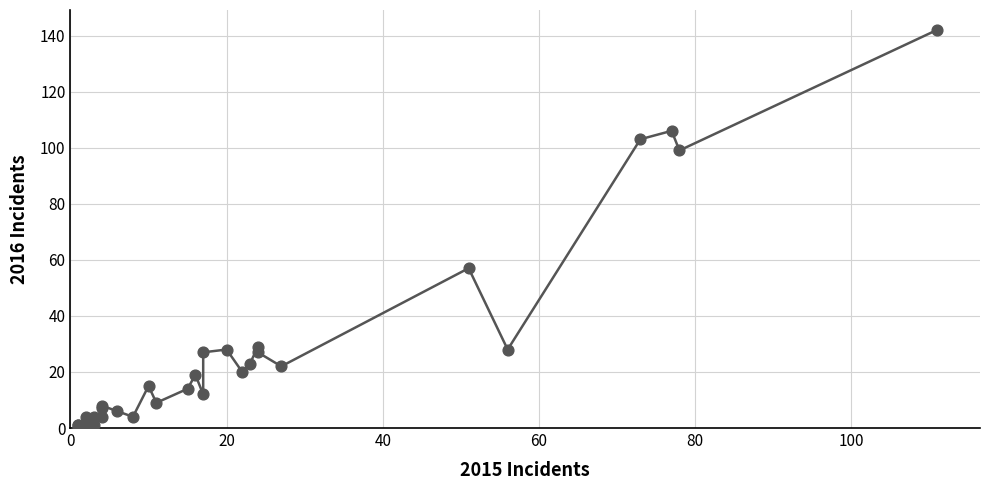

What Y value in the scatter plot is closest to 71?

57